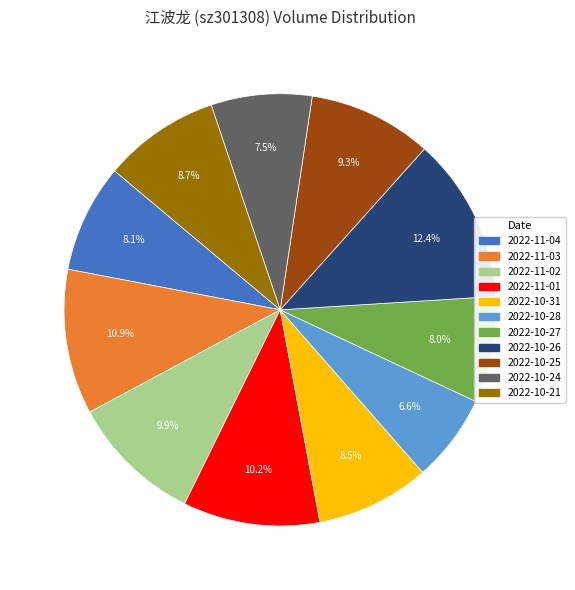

To the nearest percent, what is the combined percentage of 2022-10-28 and 2022-10-26?

19%